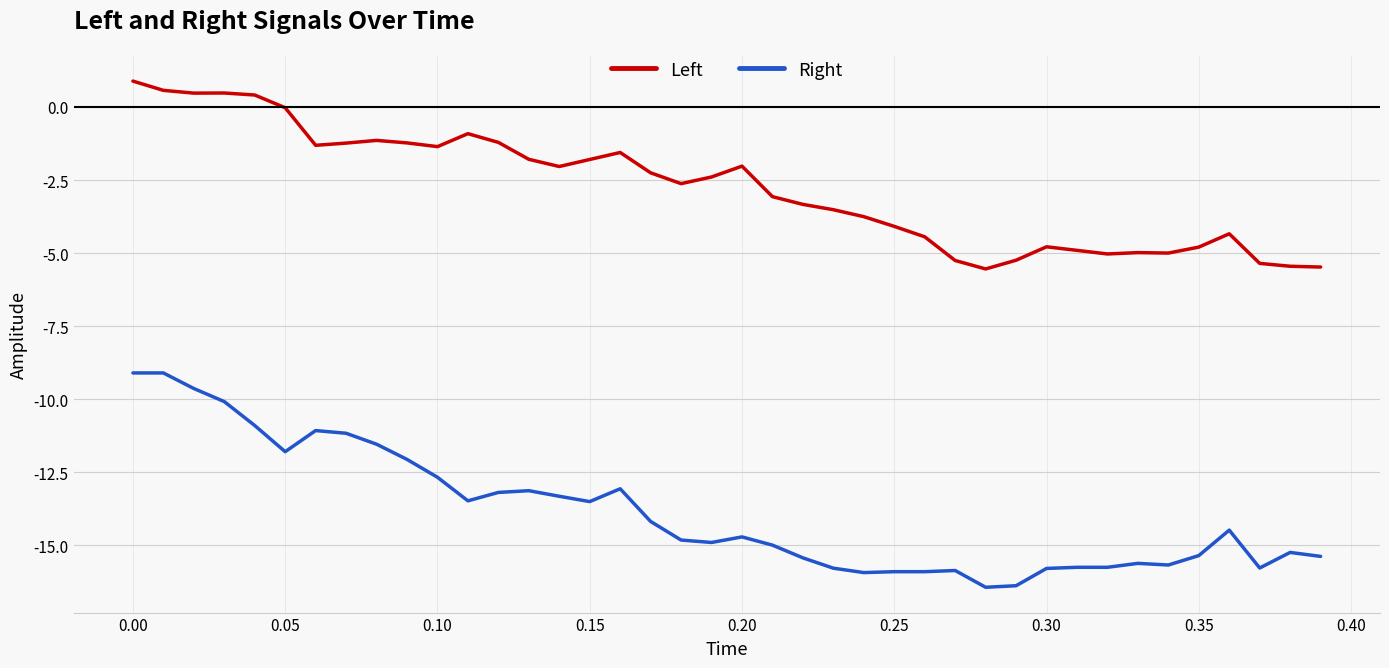

True or false: Right and Left intersect in this chart.

False